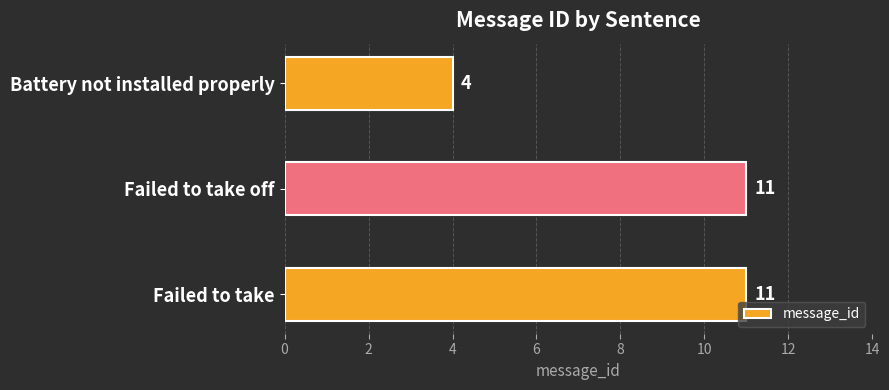

Does the chart contain stacked bars?

No